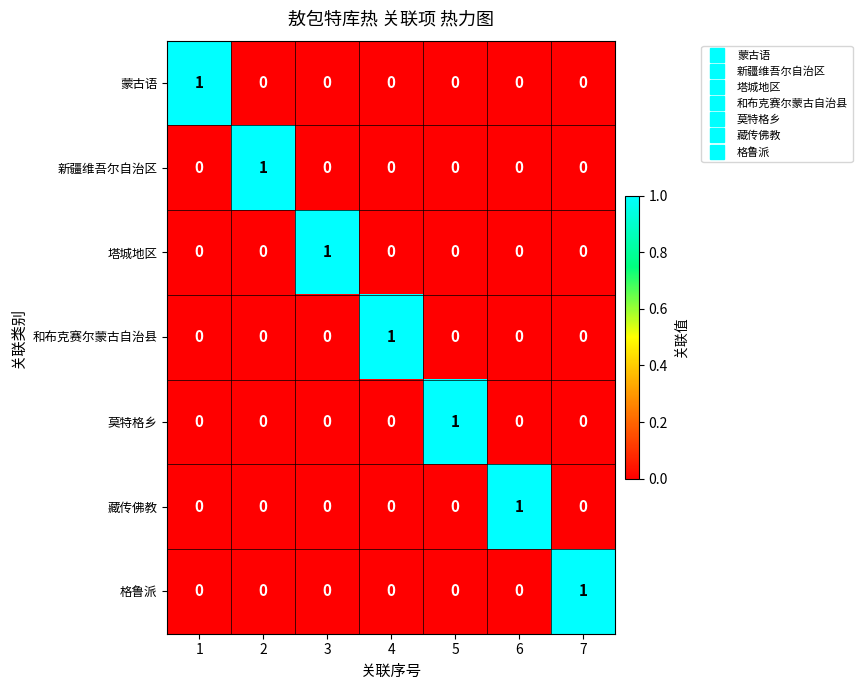

The value of 藏传佛教 at 6 is 1. True or false?

True